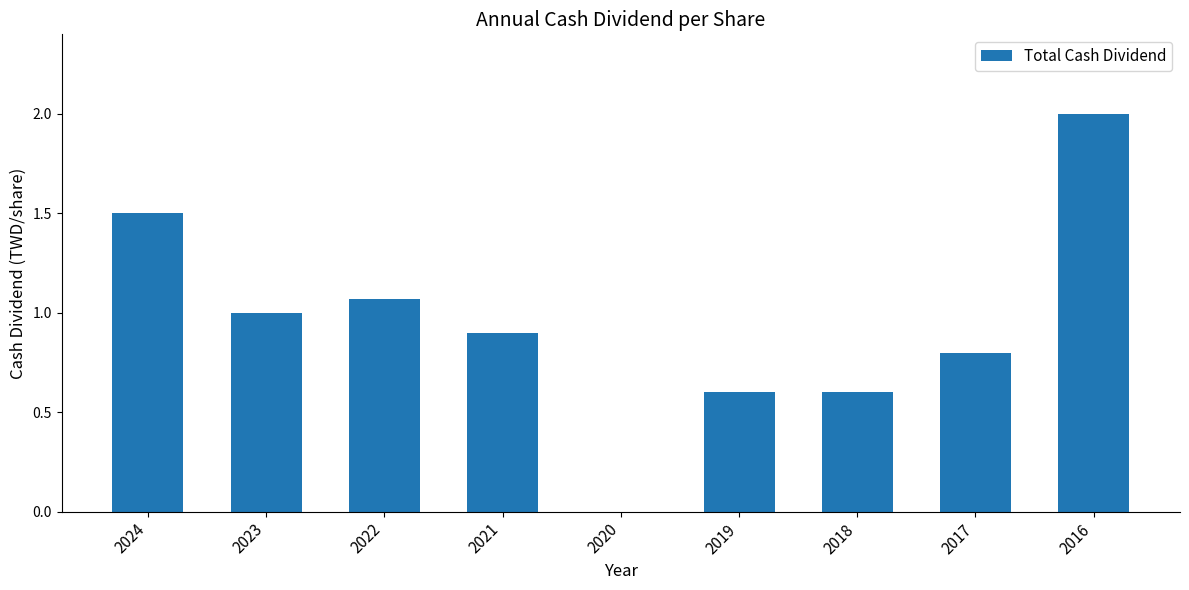

What is the average value?

0.9